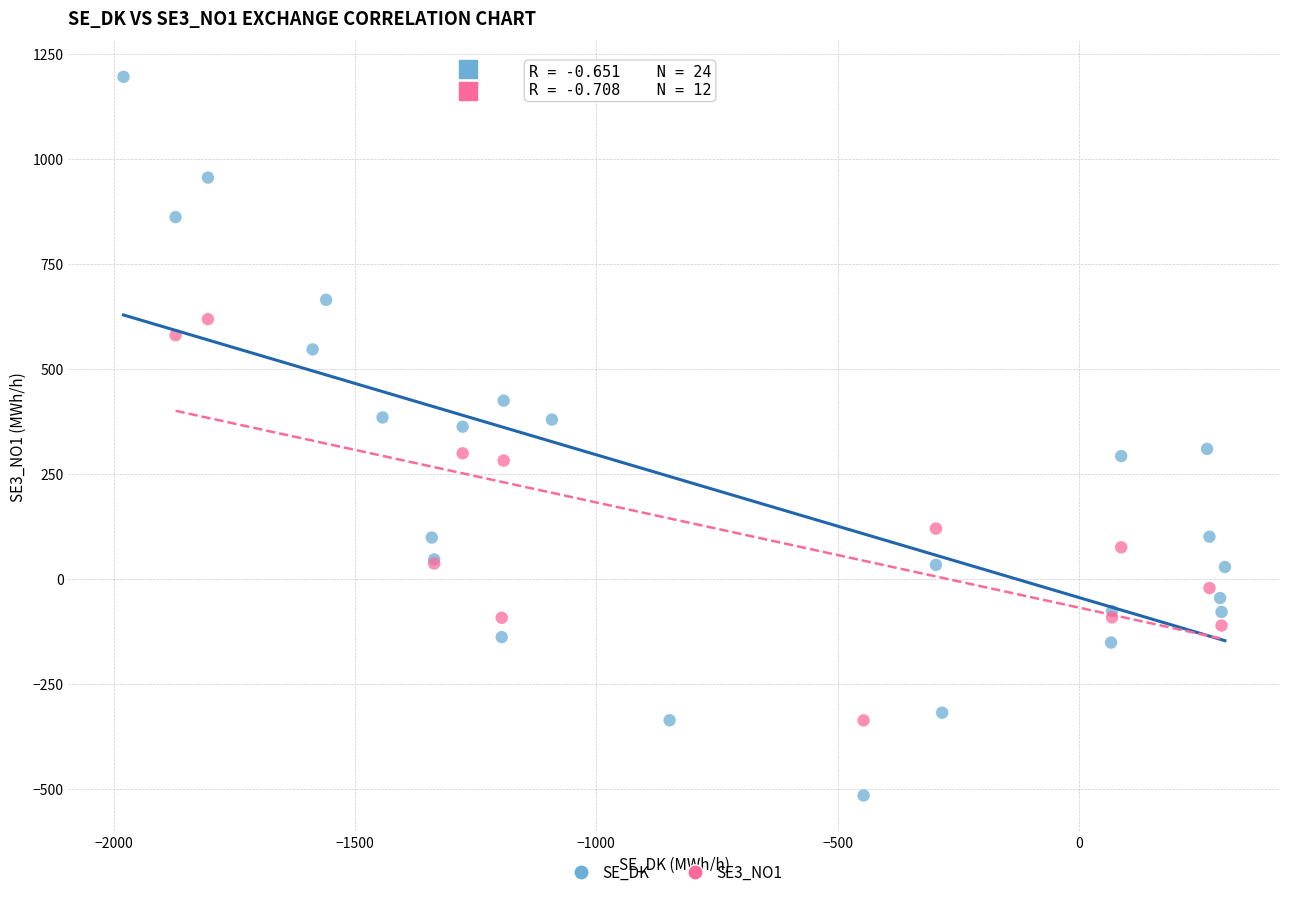

Which series reaches the maximum Y coordinate?

SE_DK